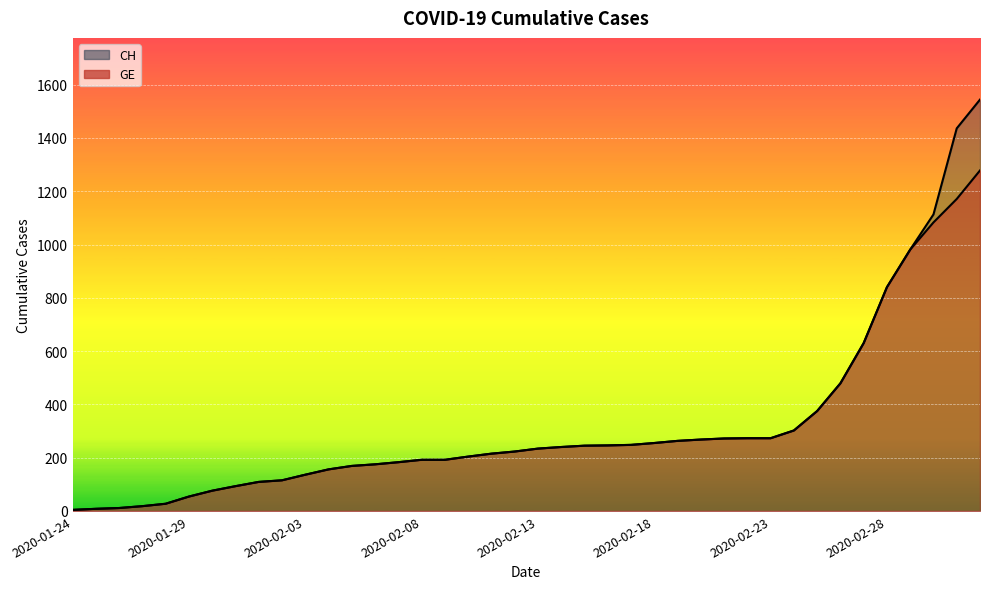

How many categories are shown in the chart?

40